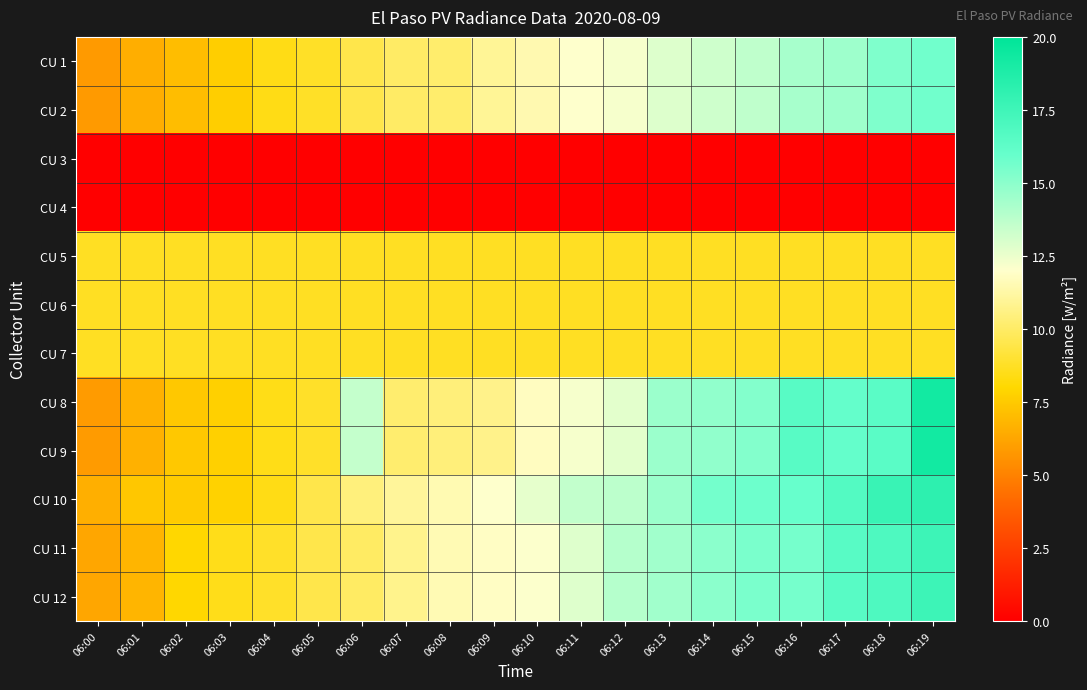

Reading left to right, extract all data points from this chart.

CU 1: 06:00=5.8	06:01=6.5	06:02=7.1	06:03=7.6	06:04=8.4	06:05=8.8	06:06=9.5	06:07=10.0	06:08=10.2	06:09=11.0	06:10=11.5	06:11=12.0	06:12=12.2	06:13=12.9	06:14=13.3	06:15=13.6	06:16=14.3	06:17=14.5	06:18=15.3	06:19=15.7
CU 2: 06:00=5.8	06:01=6.5	06:02=7.1	06:03=7.6	06:04=8.4	06:05=8.8	06:06=9.5	06:07=10.0	06:08=10.2	06:09=11.0	06:10=11.5	06:11=12.0	06:12=12.2	06:13=12.9	06:14=13.3	06:15=13.6	06:16=14.3	06:17=14.5	06:18=15.3	06:19=15.7
CU 3: 06:00=0.0	06:01=0.0	06:02=0.0	06:03=0.0	06:04=0.0	06:05=0.0	06:06=0.0	06:07=0.0	06:08=0.0	06:09=0.0	06:10=0.0	06:11=0.0	06:12=0.0	06:13=0.0	06:14=0.0	06:15=0.0	06:16=0.0	06:17=0.0	06:18=0.0	06:19=0.0
CU 4: 06:00=0.0	06:01=0.0	06:02=0.0	06:03=0.0	06:04=0.0	06:05=0.0	06:06=0.0	06:07=0.0	06:08=0.0	06:09=0.0	06:10=0.0	06:11=0.0	06:12=0.0	06:13=0.0	06:14=0.0	06:15=0.0	06:16=0.0	06:17=0.0	06:18=0.0	06:19=0.0
CU 5: 06:00=8.7	06:01=8.7	06:02=8.7	06:03=8.7	06:04=8.7	06:05=8.7	06:06=8.7	06:07=8.7	06:08=8.7	06:09=8.7	06:10=8.7	06:11=8.7	06:12=8.7	06:13=8.7	06:14=8.7	06:15=8.7	06:16=8.7	06:17=8.7	06:18=8.7	06:19=8.7
CU 6: 06:00=8.7	06:01=8.7	06:02=8.7	06:03=8.7	06:04=8.7	06:05=8.7	06:06=8.7	06:07=8.7	06:08=8.7	06:09=8.7	06:10=8.7	06:11=8.7	06:12=8.7	06:13=8.7	06:14=8.7	06:15=8.7	06:16=8.7	06:17=8.7	06:18=8.7	06:19=8.7
CU 7: 06:00=8.7	06:01=8.7	06:02=8.7	06:03=8.7	06:04=8.7	06:05=8.7	06:06=8.7	06:07=8.7	06:08=8.7	06:09=8.7	06:10=8.7	06:11=8.7	06:12=8.7	06:13=8.7	06:14=8.7	06:15=8.7	06:16=8.7	06:17=8.7	06:18=8.7	06:19=8.7
CU 8: 06:00=5.9	06:01=6.6	06:02=7.4	06:03=7.7	06:04=8.4	06:05=8.8	06:06=13.5	06:07=10.2	06:08=10.4	06:09=10.7	06:10=11.8	06:11=12.2	06:12=12.7	06:13=14.6	06:14=14.8	06:15=15.2	06:16=16.5	06:17=16.0	06:18=16.4	06:19=19.2
CU 9: 06:00=5.9	06:01=6.6	06:02=7.4	06:03=7.7	06:04=8.4	06:05=8.8	06:06=13.5	06:07=10.2	06:08=10.4	06:09=10.7	06:10=11.8	06:11=12.2	06:12=12.7	06:13=14.6	06:14=14.8	06:15=15.2	06:16=16.5	06:17=16.0	06:18=16.4	06:19=19.2
CU 10: 06:00=6.6	06:01=7.4	06:02=7.5	06:03=7.8	06:04=8.4	06:05=9.5	06:06=10.5	06:07=11.0	06:08=11.5	06:09=12.0	06:10=12.6	06:11=13.6	06:12=13.7	06:13=14.6	06:14=15.6	06:15=15.8	06:16=16.0	06:17=16.7	06:18=17.7	06:19=18.2
CU 11: 06:00=6.3	06:01=6.8	06:02=7.9	06:03=8.5	06:04=8.8	06:05=9.5	06:06=10.0	06:07=10.8	06:08=11.5	06:09=11.9	06:10=12.0	06:11=12.9	06:12=13.9	06:13=14.4	06:14=15.0	06:15=15.5	06:16=15.6	06:17=16.5	06:18=16.9	06:19=17.6
CU 12: 06:00=6.3	06:01=6.8	06:02=7.9	06:03=8.5	06:04=8.8	06:05=9.5	06:06=10.0	06:07=10.8	06:08=11.5	06:09=11.9	06:10=12.0	06:11=12.9	06:12=13.9	06:13=14.4	06:14=15.0	06:15=15.5	06:16=15.6	06:17=16.5	06:18=16.9	06:19=17.6